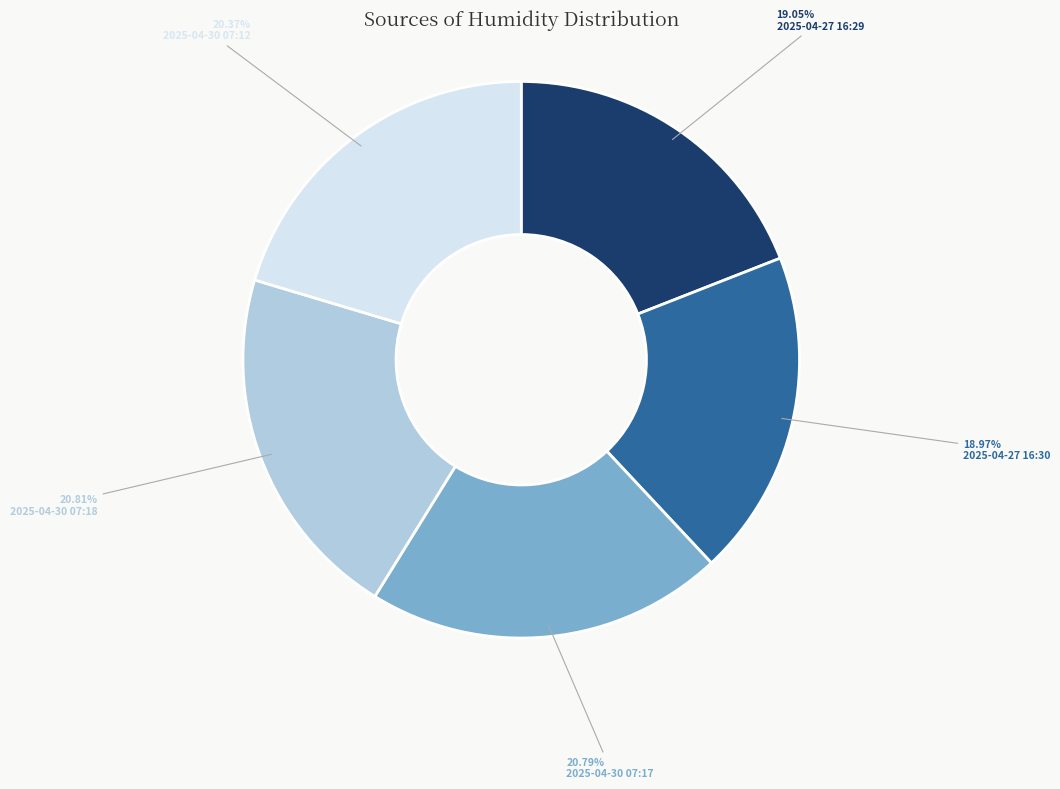

Is there any slice that represents more than half of the pie?

No